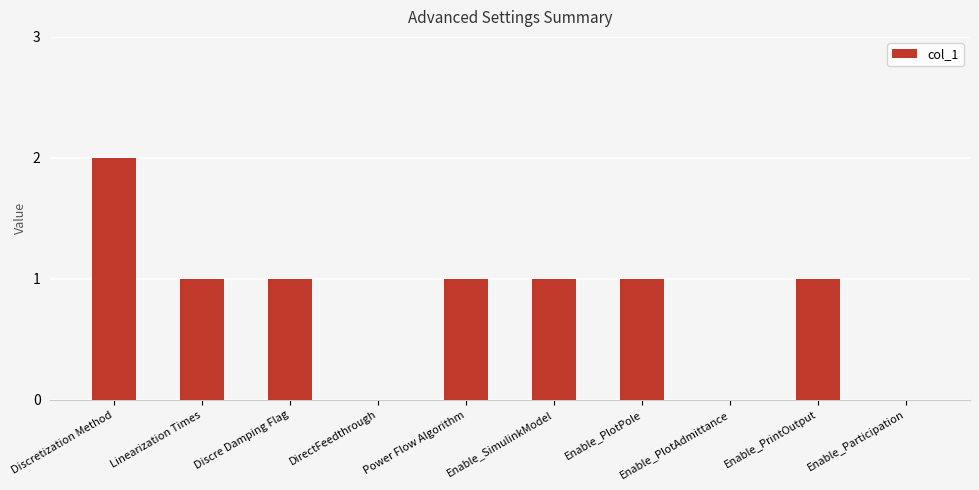

Between Enable_PlotPole and DirectFeedthrough, which is larger?

Enable_PlotPole